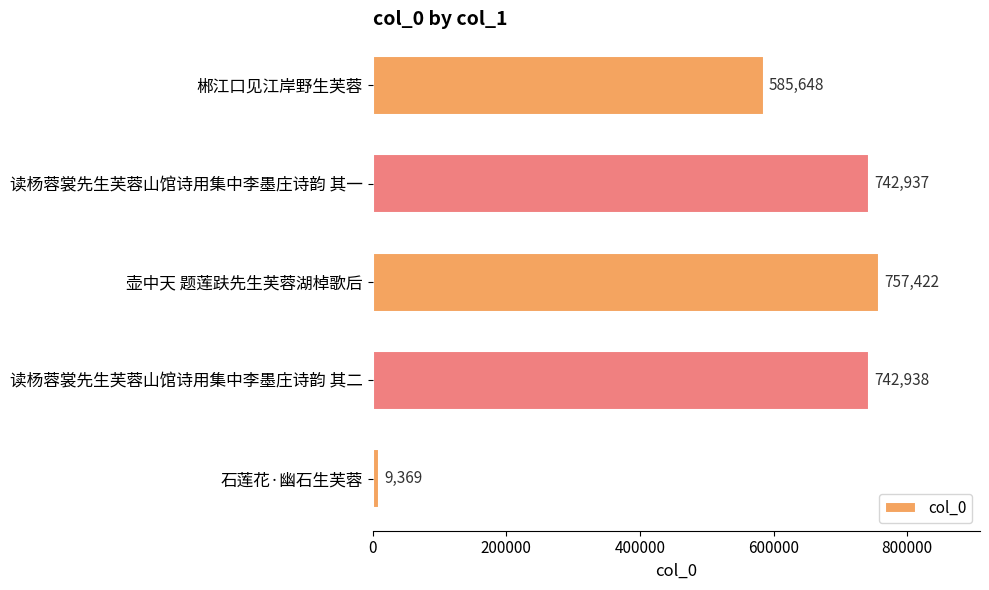

What is the change in value from 读杨蓉裳先生芙蓉山馆诗用集中李墨庄诗韵 其一 to 壶中天 题莲趺先生芙蓉湖棹歌后?

+14485